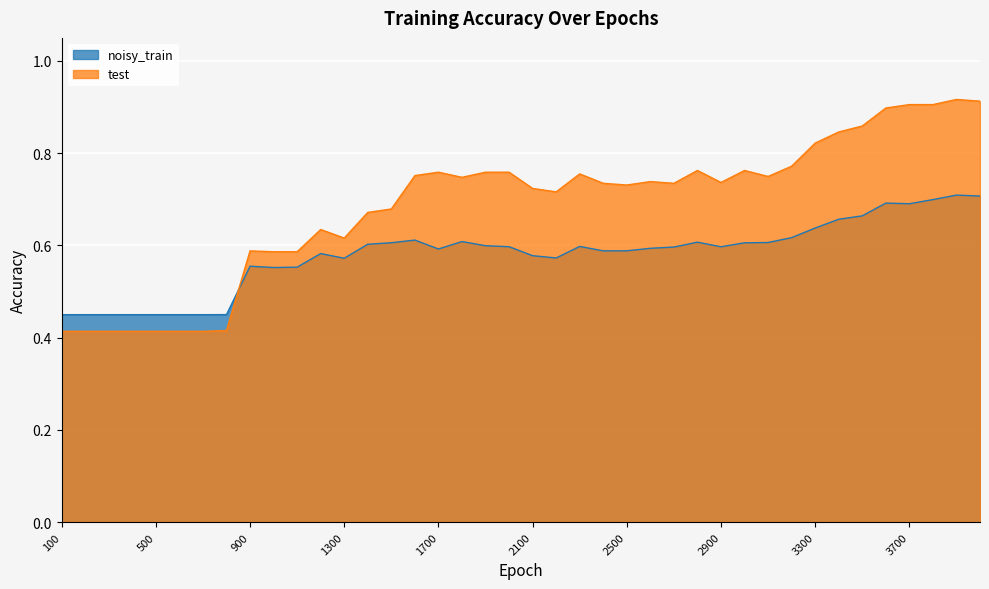

The test series shows 0.7 at 3100. True or false?

True